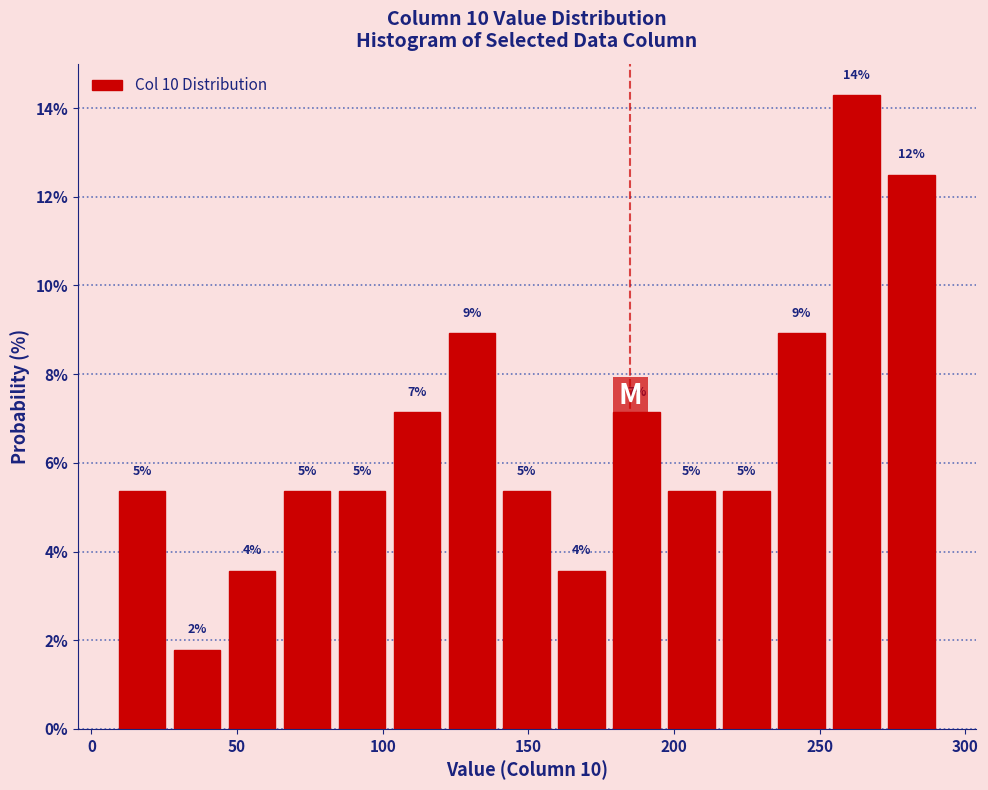

Around what value on the x-axis is the tallest bar? Give the approximate position of its centre, as read against the axis.

265